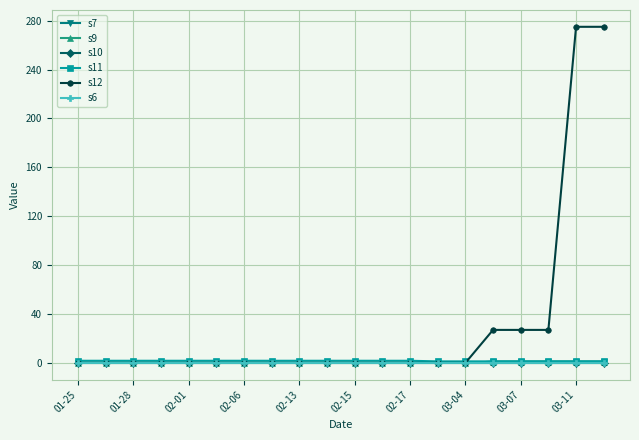

What is the maximum value for s9?

1.0